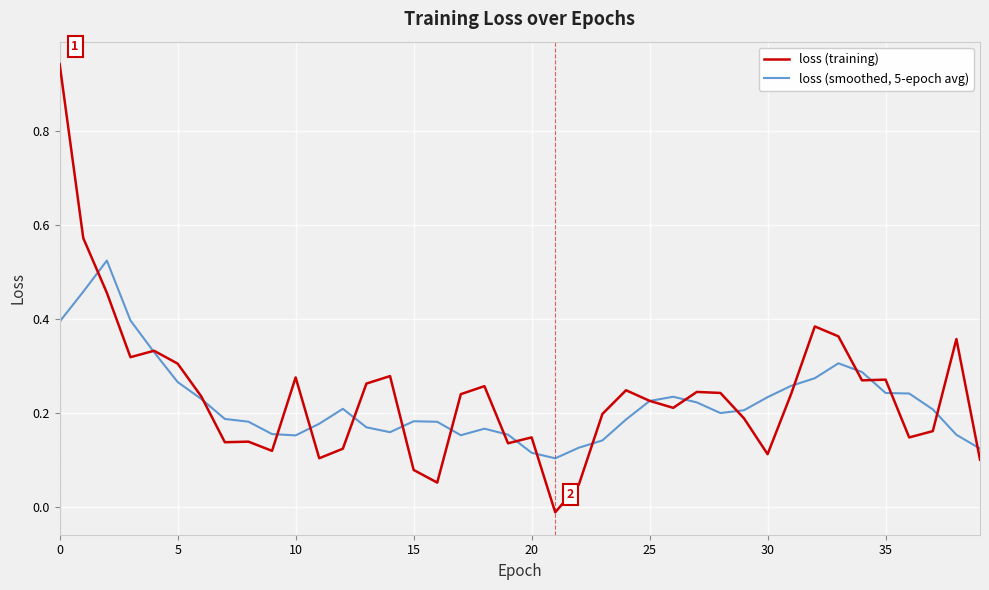

Rank the series by their maximum value, from highest to lowest.

loss (training), loss (smoothed, 5-epoch avg)